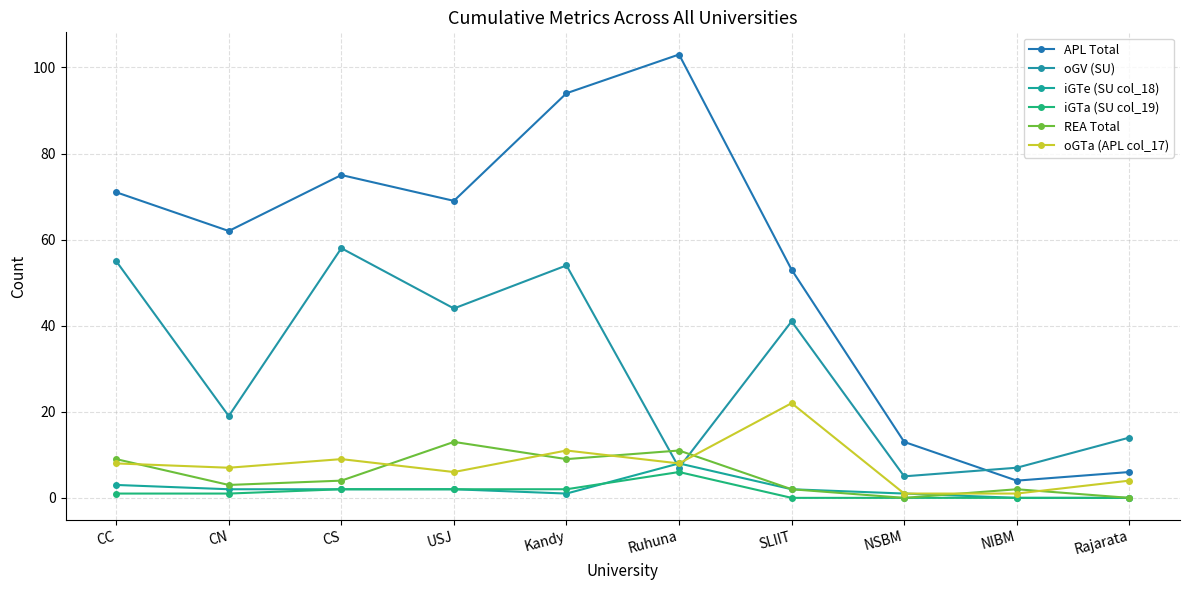

How many interior local peaks does the REA Total series have?

3